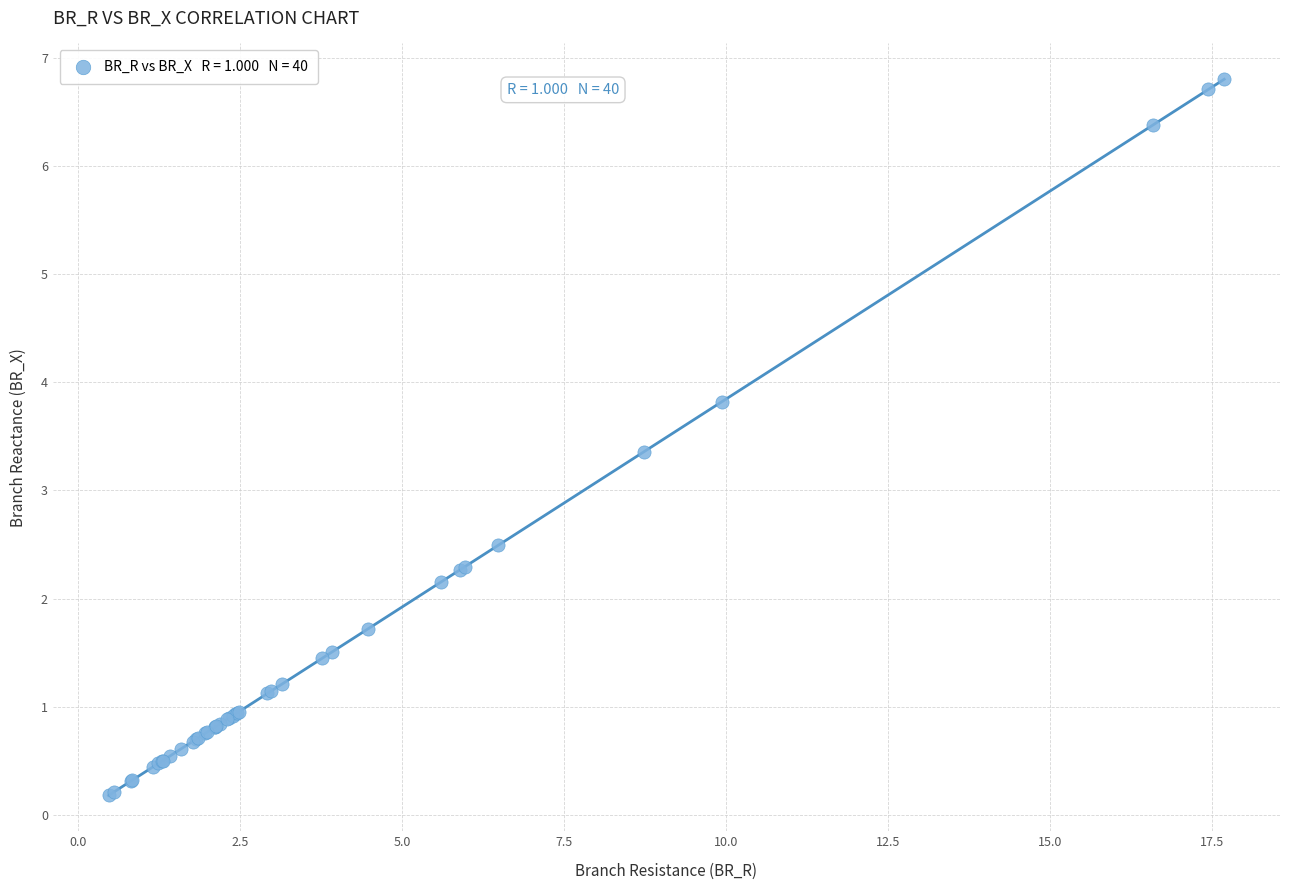

What Y value in the scatter plot is closest to 3?

3.4